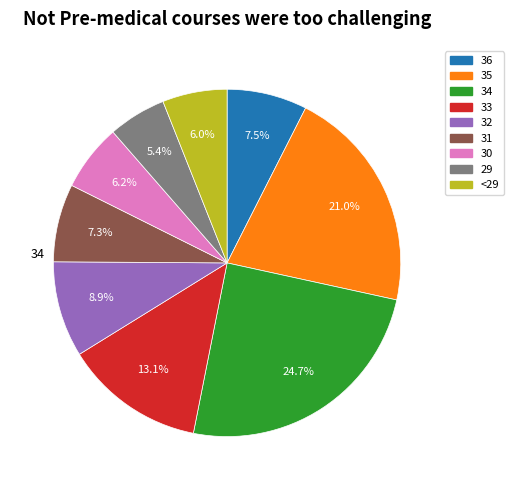

Count the number of slices in the pie.

9